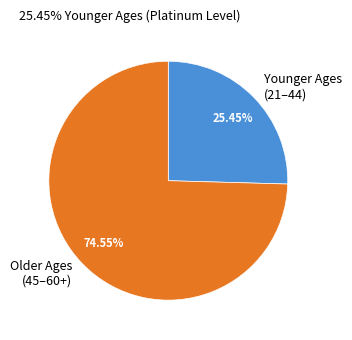

Which has a higher value, Younger Ages (21–44) or Older Ages (45–60+)?

Older Ages (45–60+)